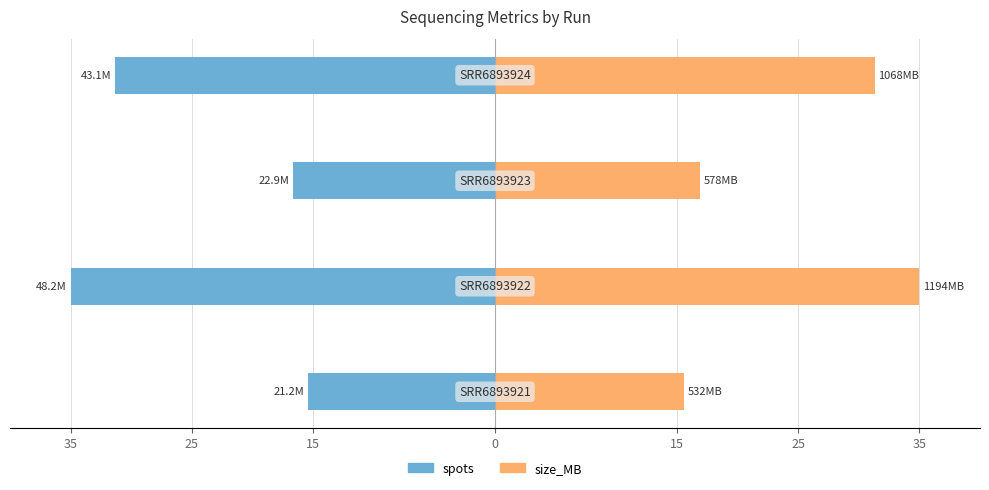

The size_MB series shows 16.8 at 25. True or false?

False